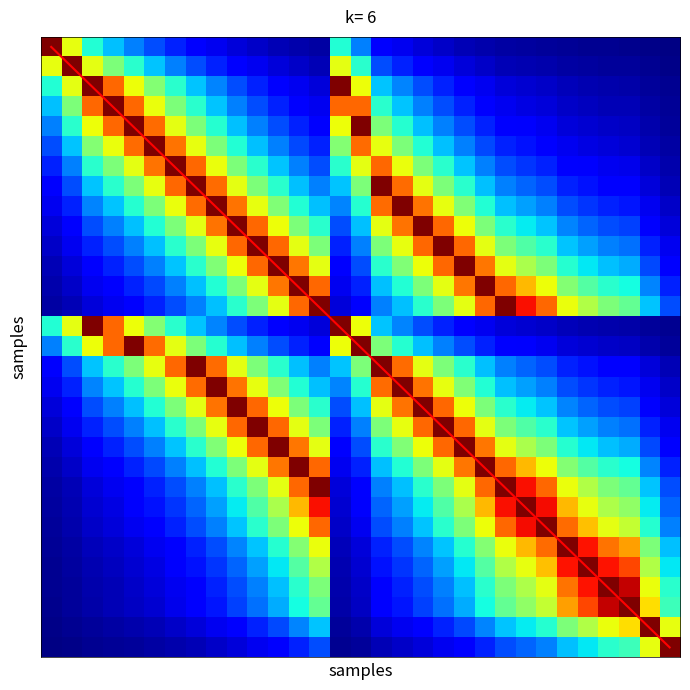

How many series are shown in this chart?

32